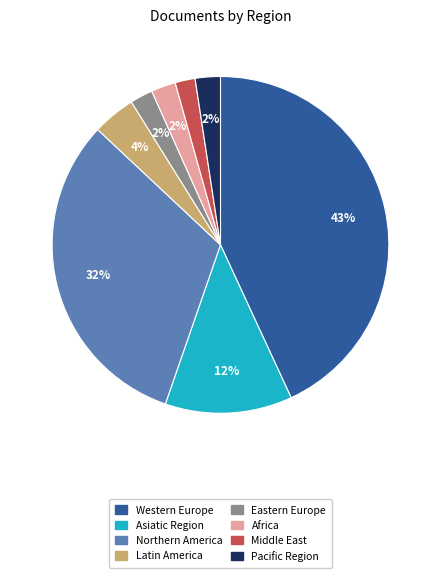

Which category has the biggest portion of the pie?

Western Europe